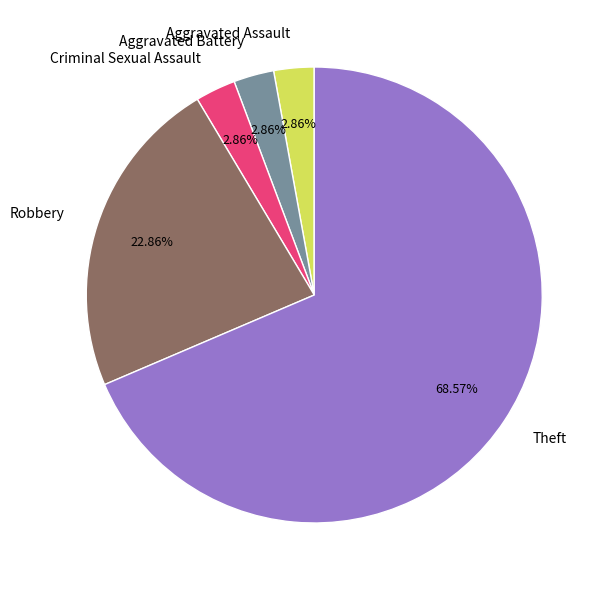

What is the total percentage of Criminal Sexual Assault and Aggravated Assault?

5.7%